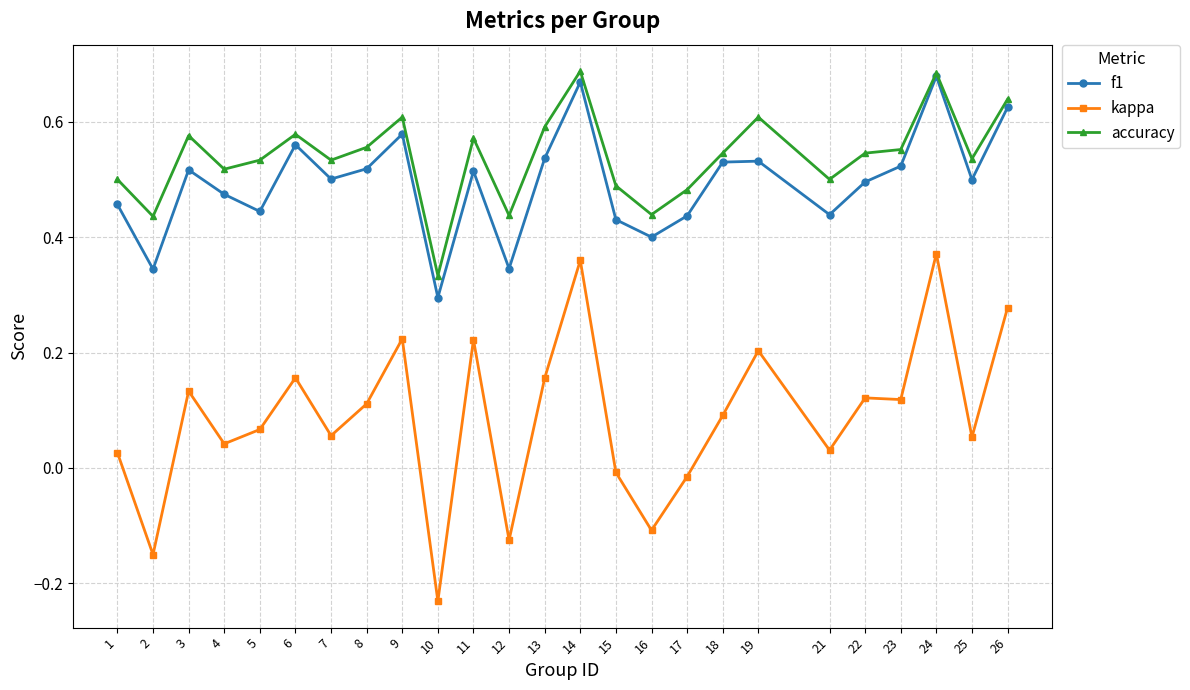

Which category has the lowest value in the f1 series?

10